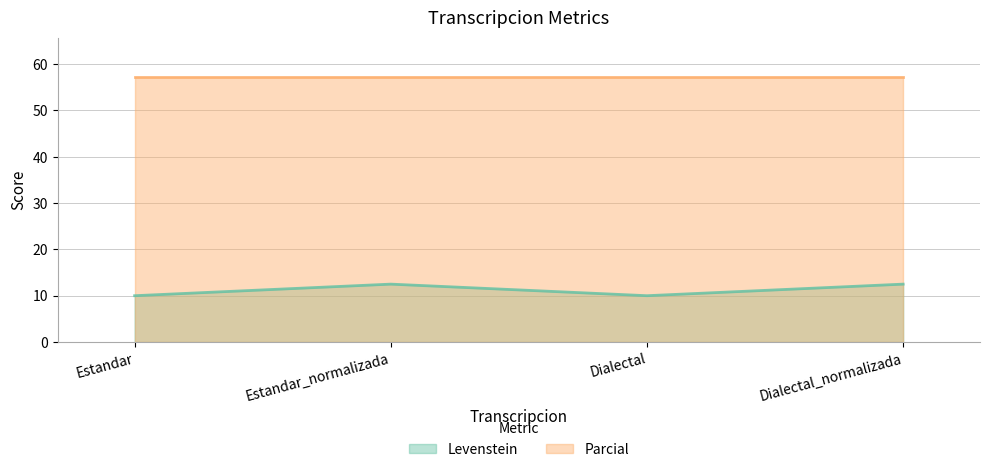

Count the number of data series in this chart.

2